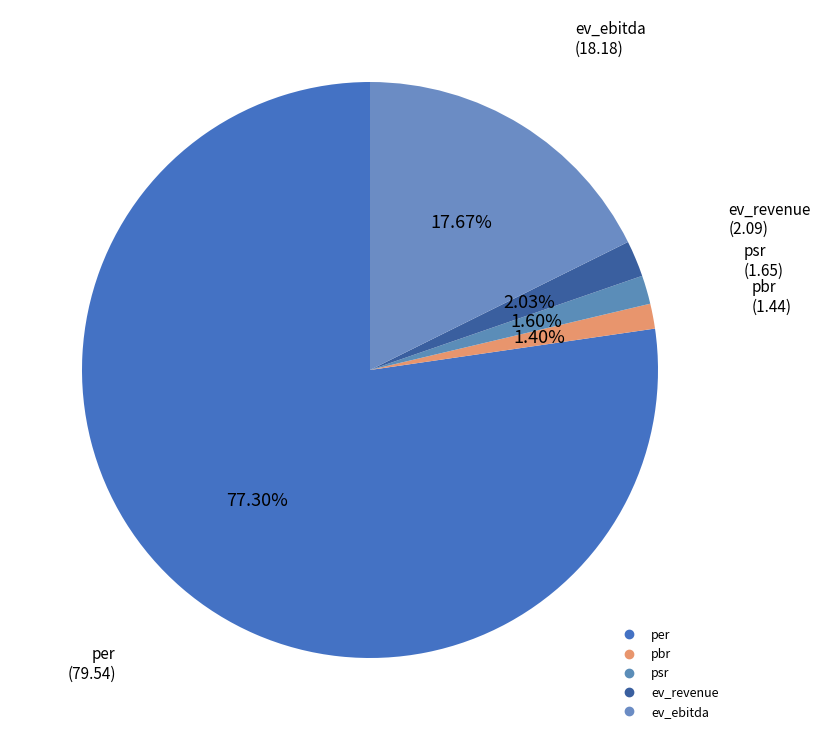

How many slices are in this pie chart?

5